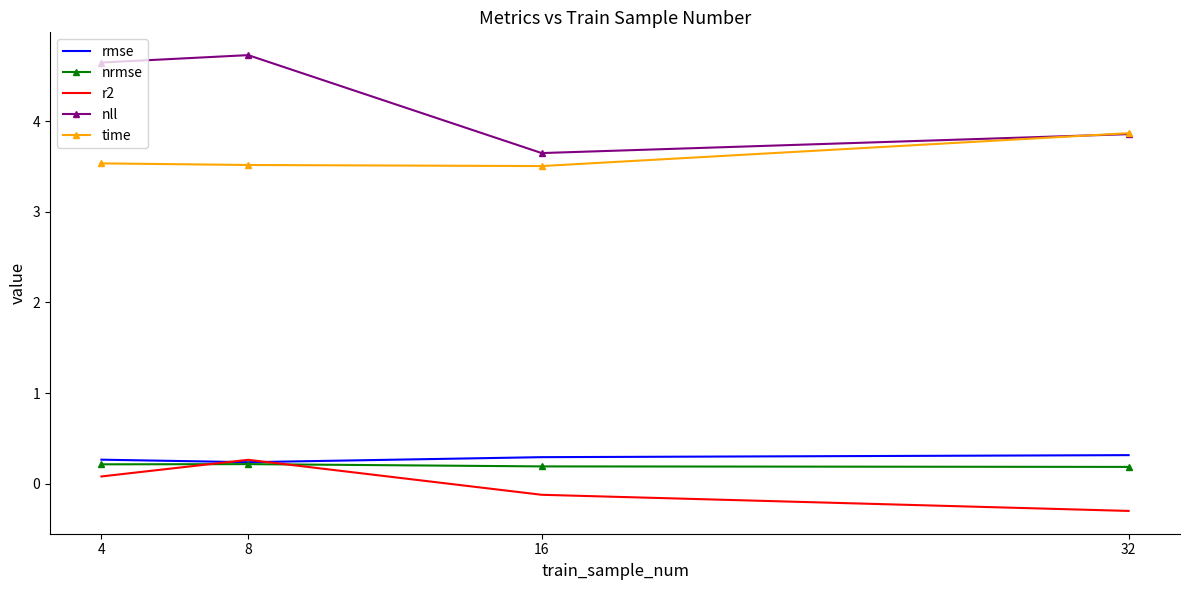

In r2, how many points are higher than both neighbors (excluding endpoints)?

1